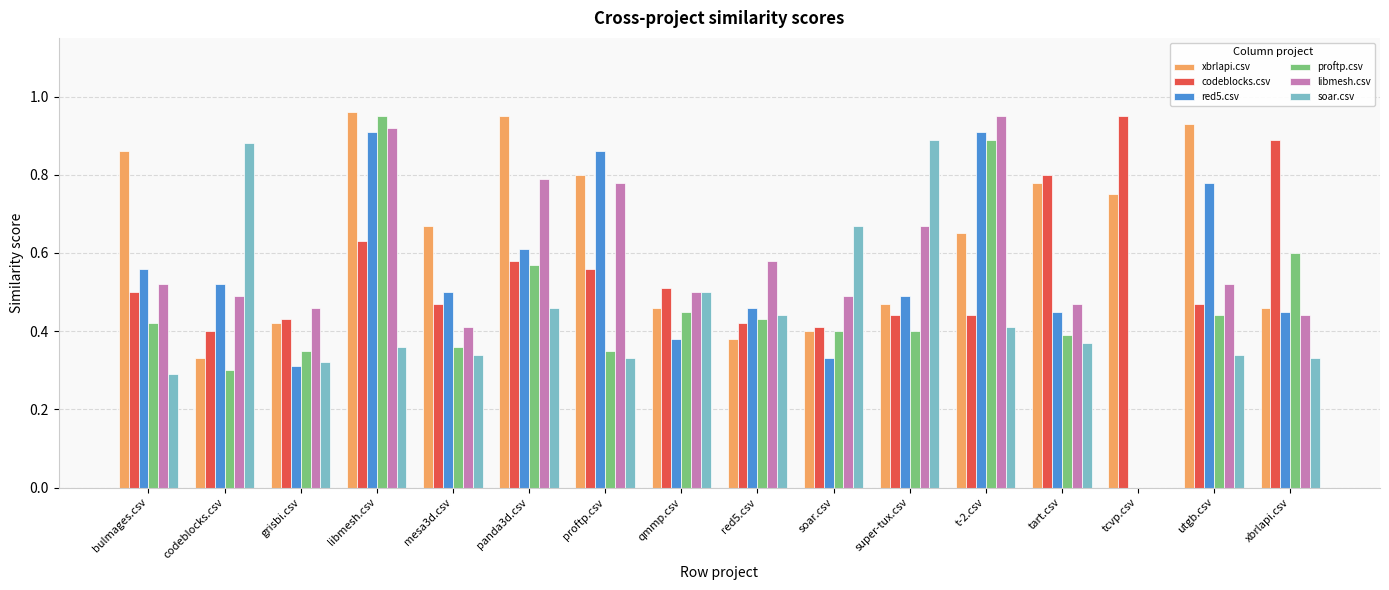

The red5.csv series shows 0.9 at t-2.csv. True or false?

True